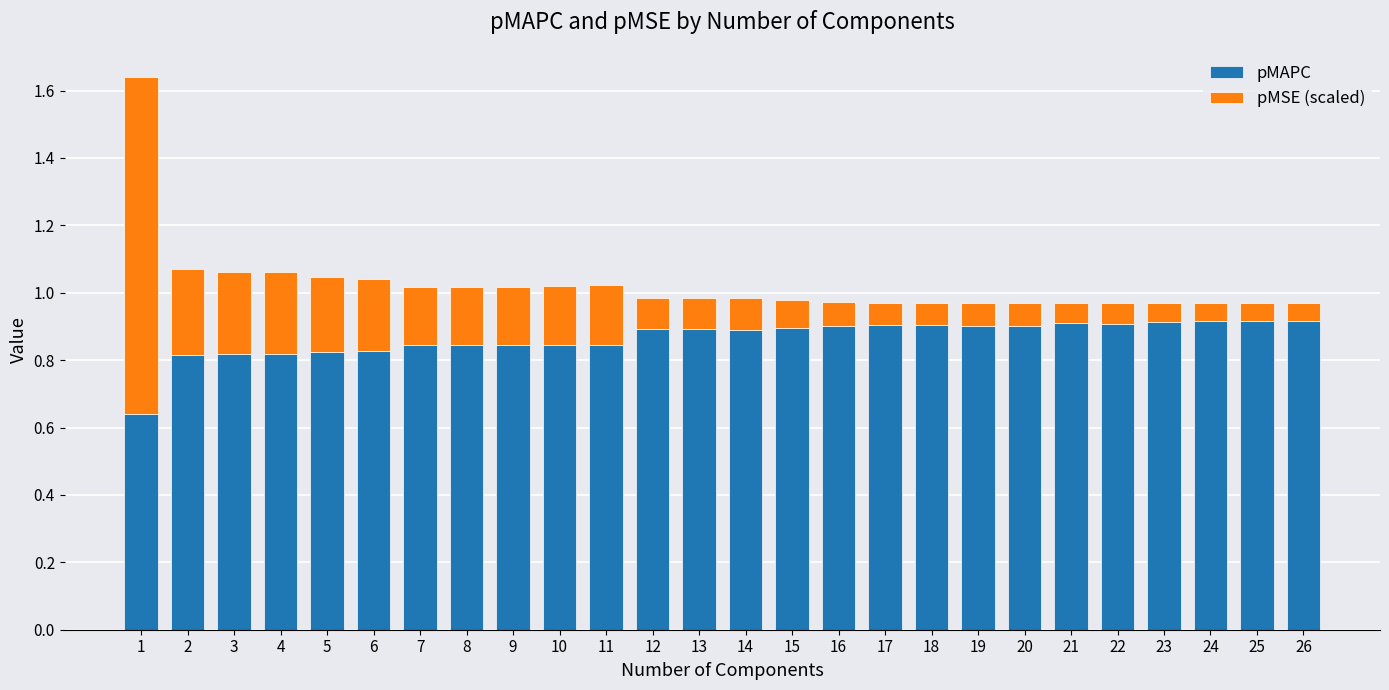

The pMAPC series shows 0.4 at 17. True or false?

False